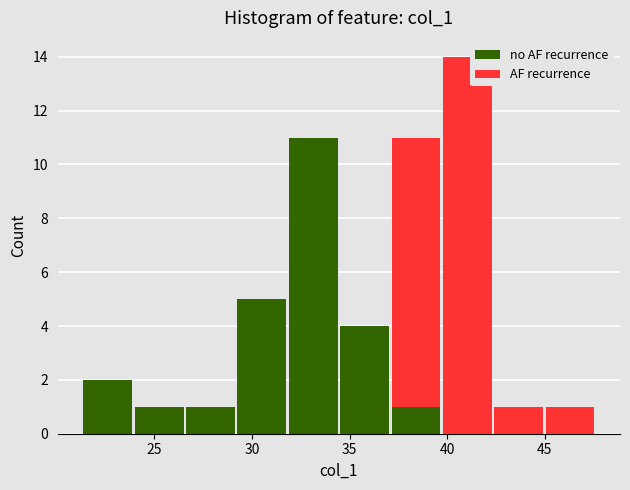

Reading left to right, transcribe this chart: for each stacked bar, give the range it covers on the x-axis and its total height. Neither the bar edges nor the heights are printed on the chart, so give them approximately, as read against the axes.

21.5 to 24.0: 2
24.0 to 26.5: 1
26.5 to 29.0: 1
29.0 to 32.0: 5
32.0 to 34.5: 11
34.5 to 37.0: 4
37.0 to 39.5: 11
39.5 to 42.5: 14
42.5 to 45.0: 1
45.0 to 47.5: 1